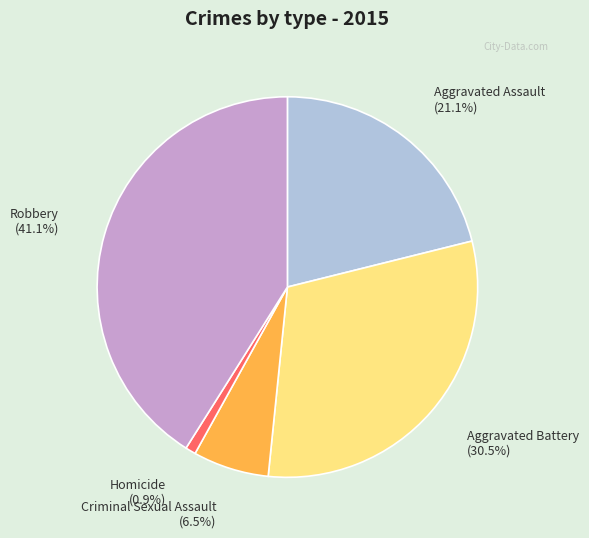

How many slices are in this pie chart?

5